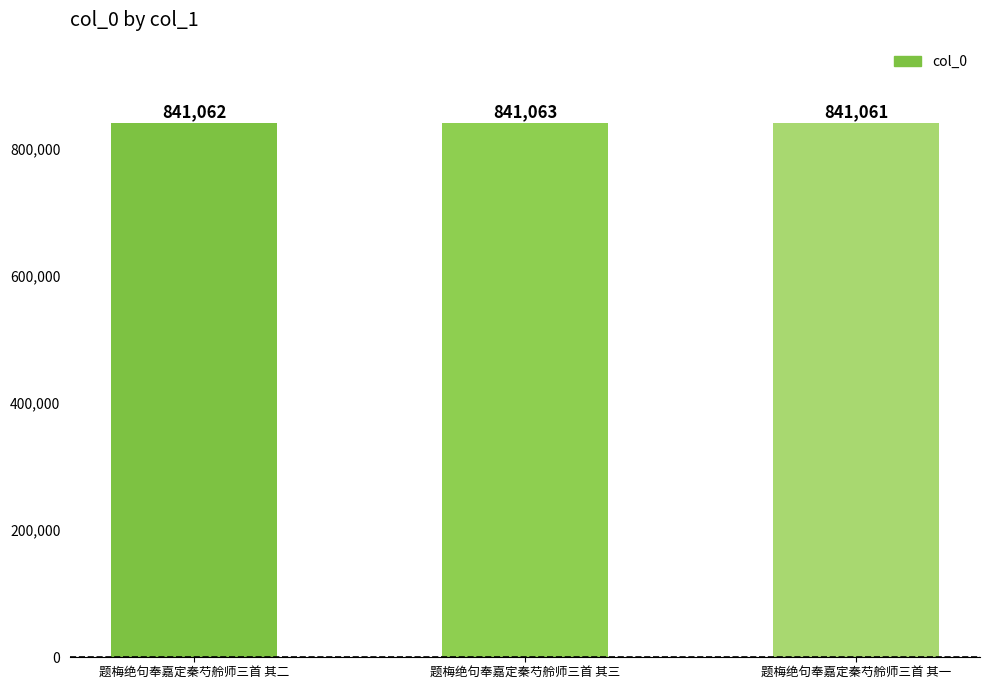

Are the bars grouped side by side (vs. stacked)?

No